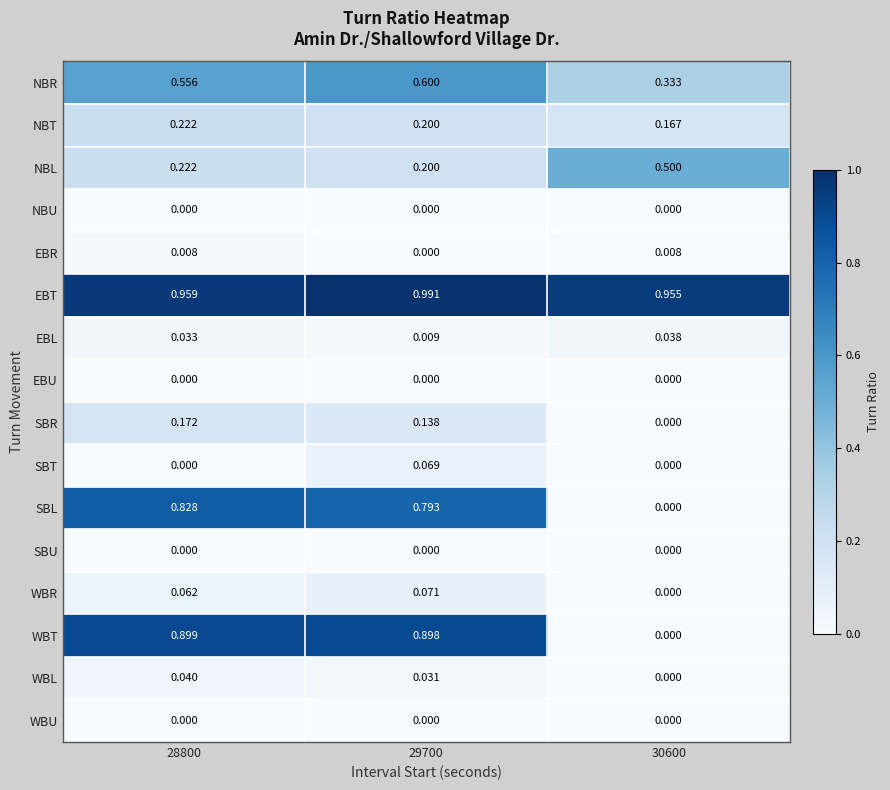

At which category is the sum across all series the highest?

28800